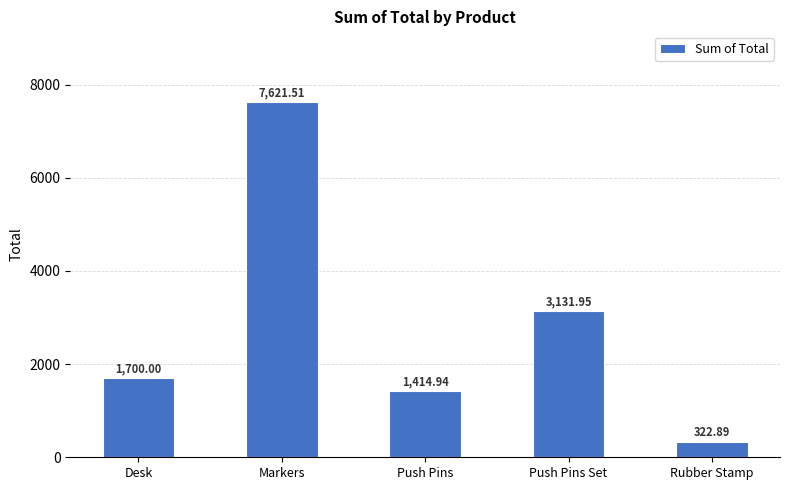

At which label is the value closest to 3972?

Push Pins Set